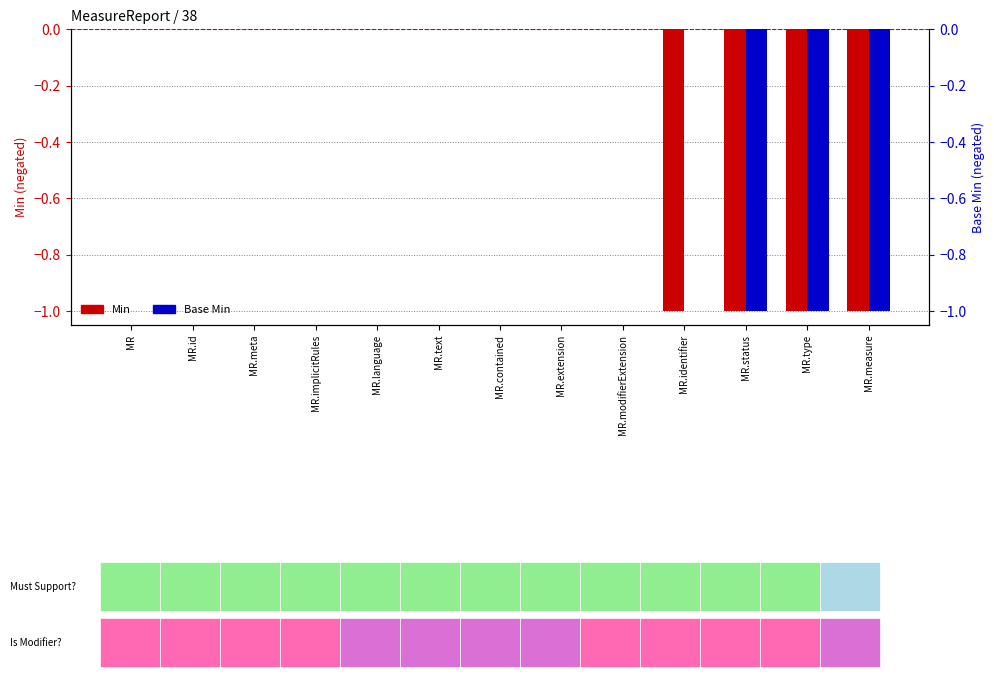

Which has a higher value, MR.identifier or MR.modifierExtension?

MR.modifierExtension